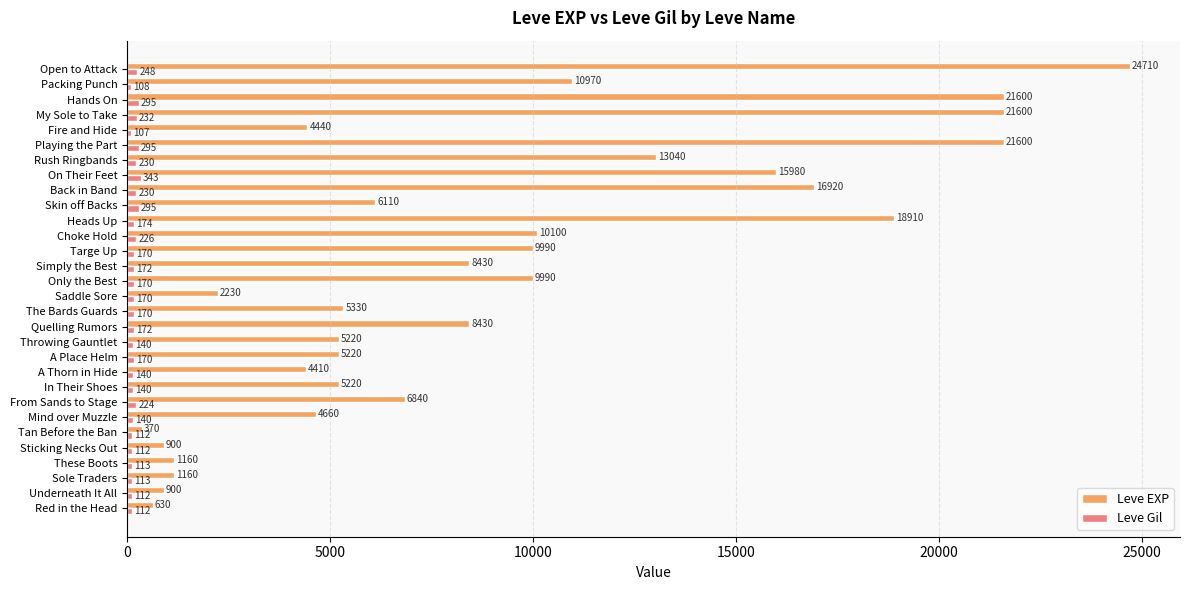

Is the value of Leve Gil at In Their Shoes greater than the value of Leve EXP at The Bards Guards?

No